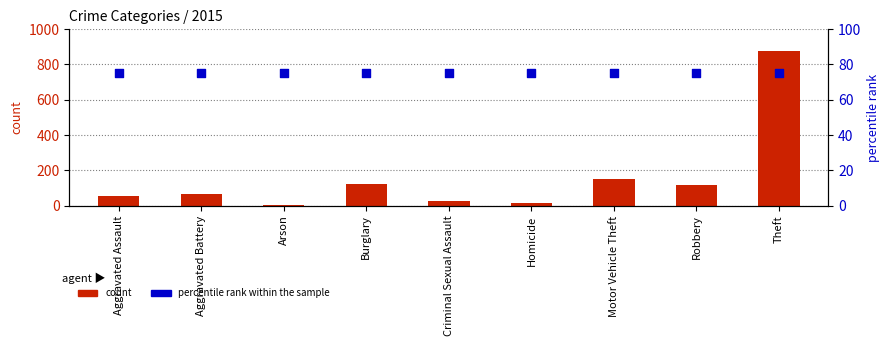

Is the value of percentile rank within the sample at Aggravated Battery greater than the value of count at Arson?

Yes